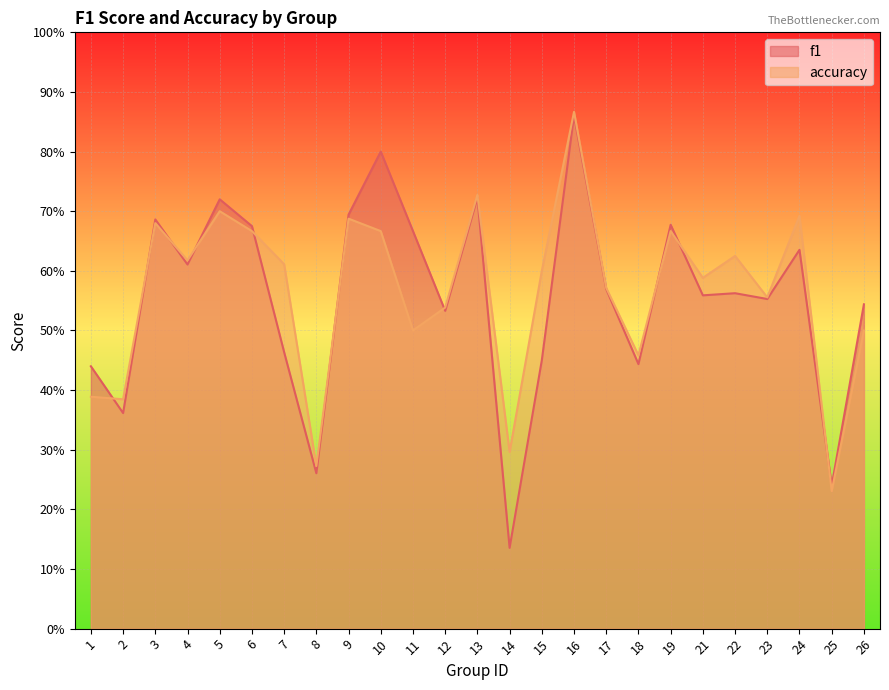

Count the accuracy values in the range 0 to 1.

25